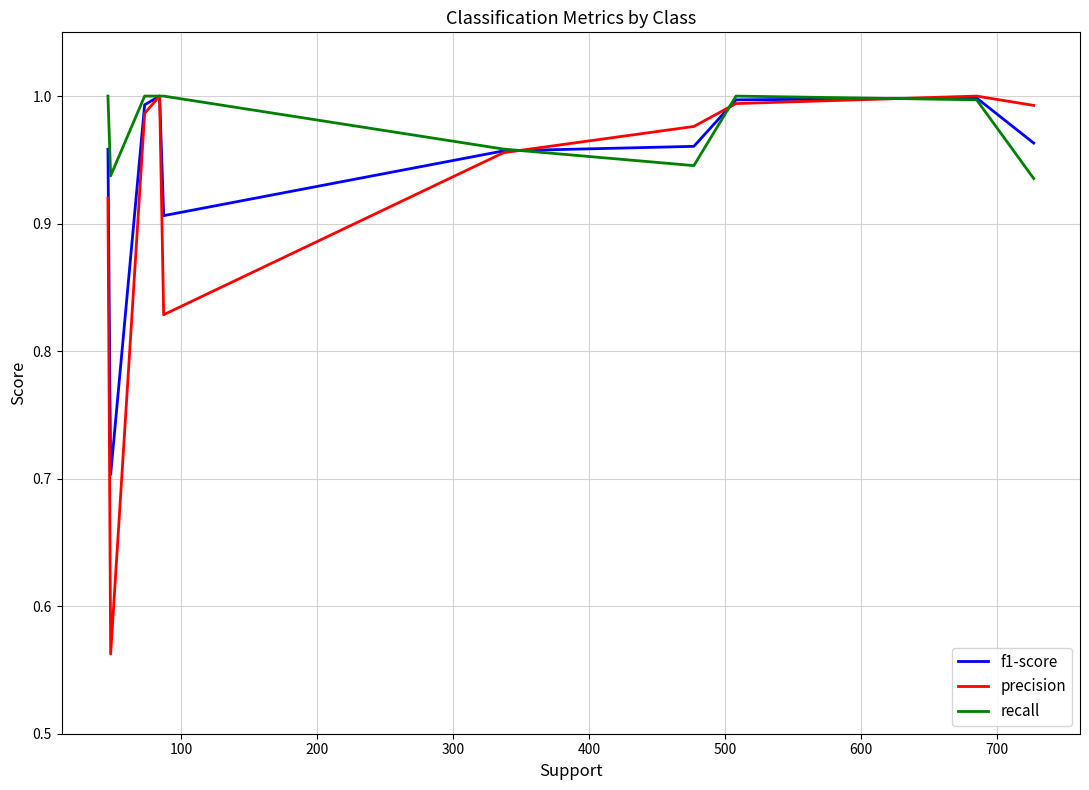

List the series in order of their overall mean, highest first.

recall, f1-score, precision